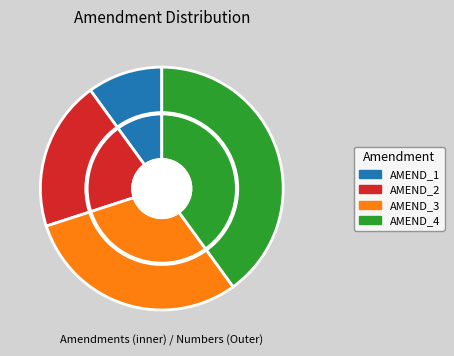

Combined, do AMEND_1 and AMEND_3 account for over 50%?

No